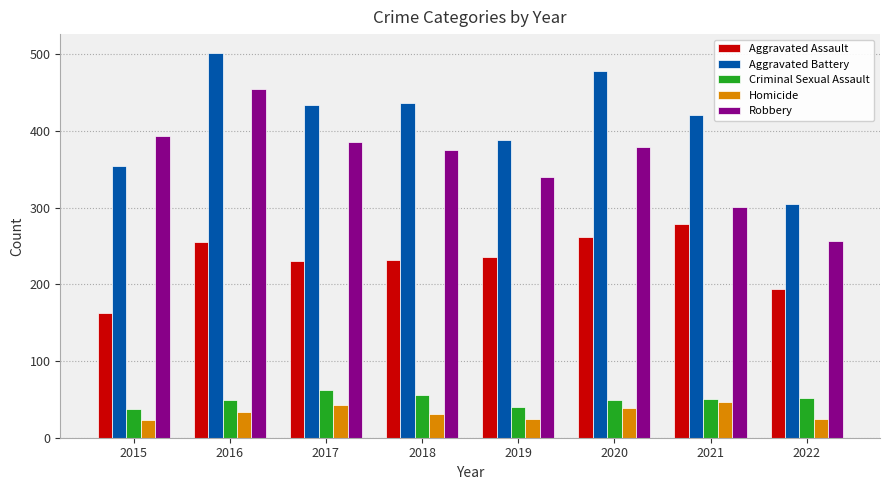

Rank the series at 2017 from lowest to highest value.

Homicide, Criminal Sexual Assault, Aggravated Assault, Robbery, Aggravated Battery